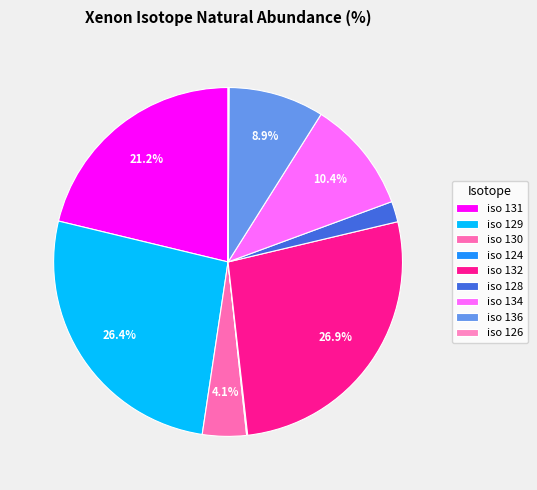

How many slices are in this pie chart?

9